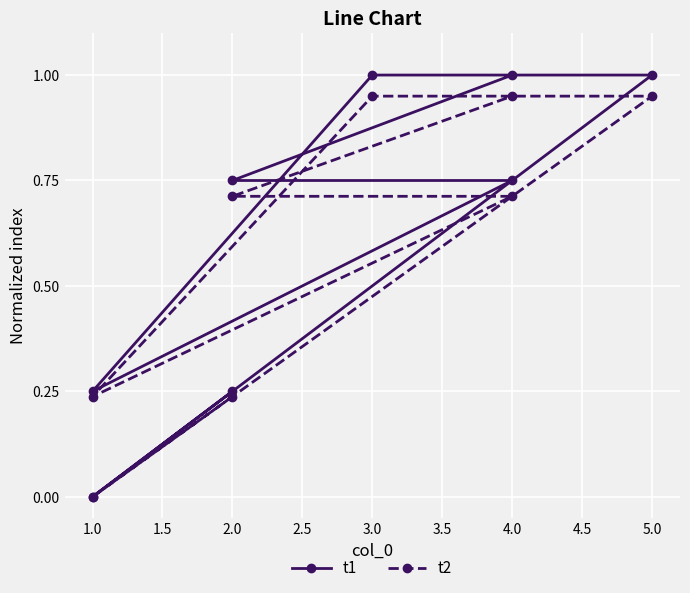

True or false: t1 has a value of 0.1 at 1.0.

False